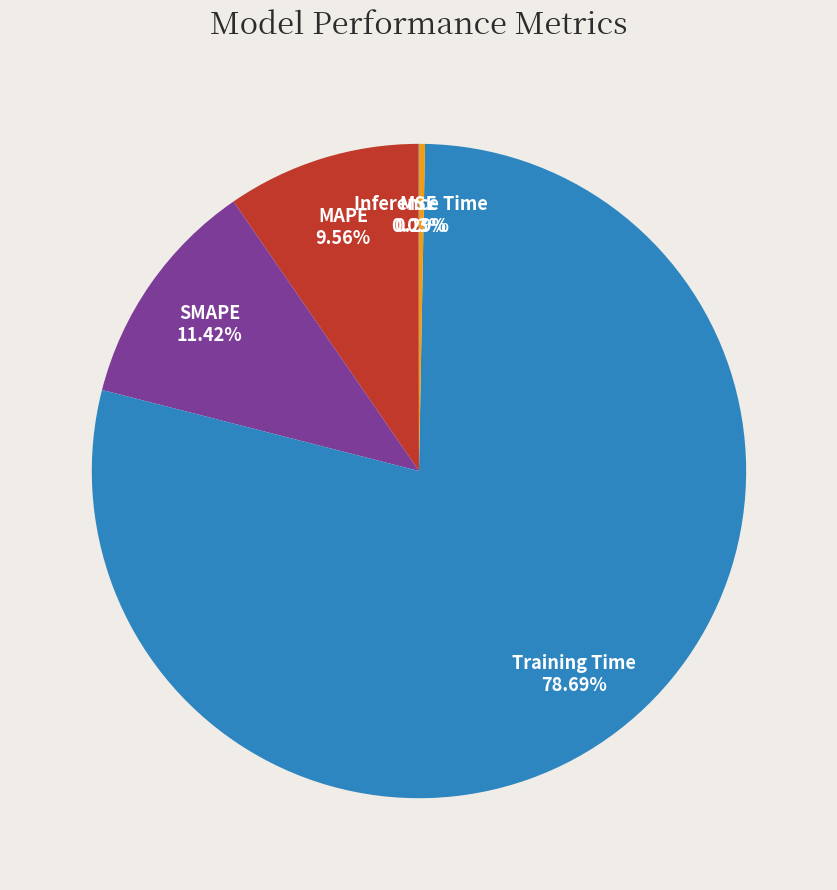

What percentage do Inference Time and Training Time together represent?

79.0%